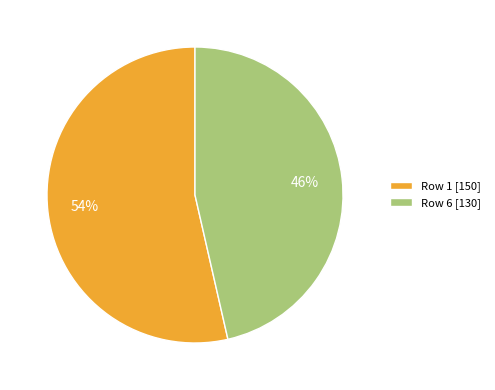

To the nearest percent, what is the average slice percentage?

50%